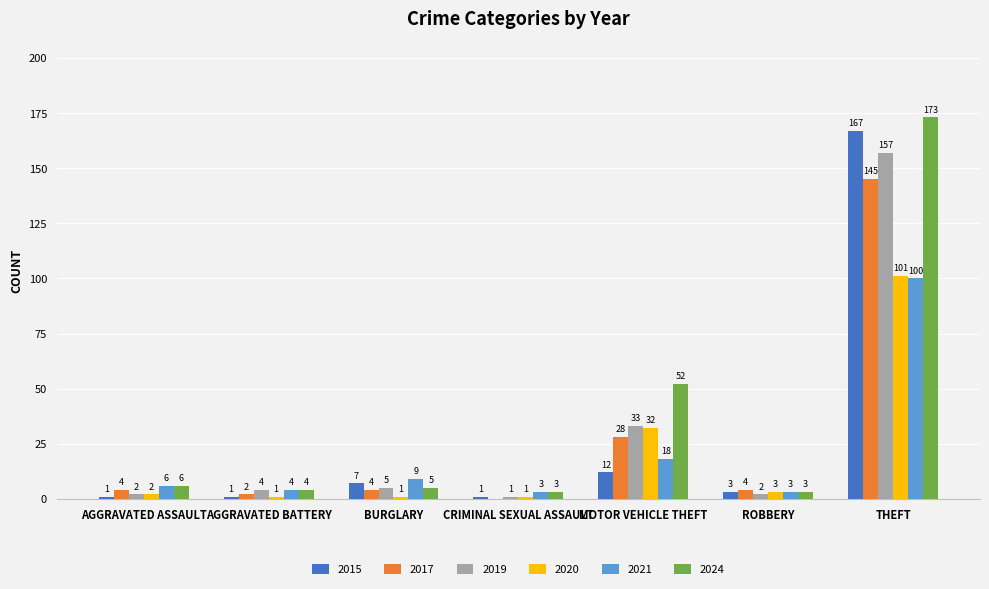

Does the chart contain stacked bars?

No